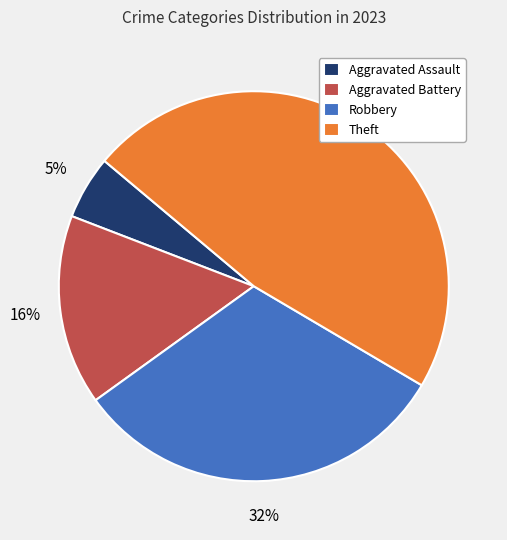

Between Theft and Aggravated Battery, which is larger?

Theft